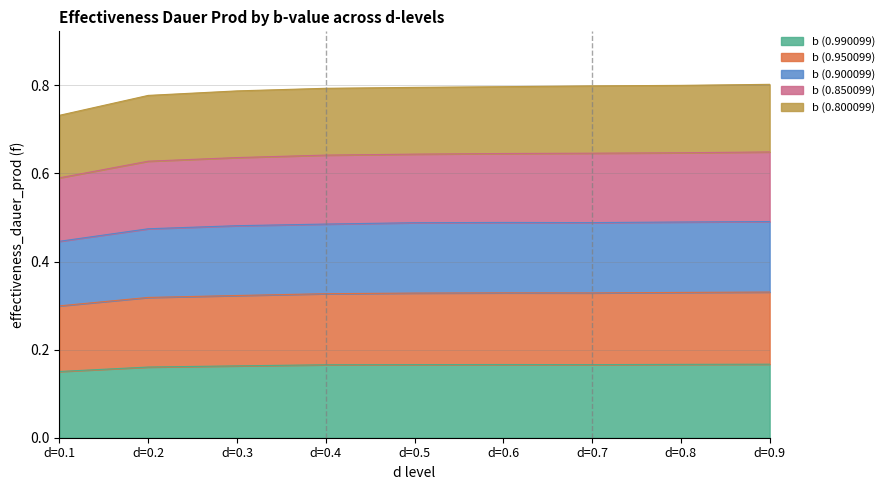

At which category does b (0.990099) reach its first local peak?

d=0.6